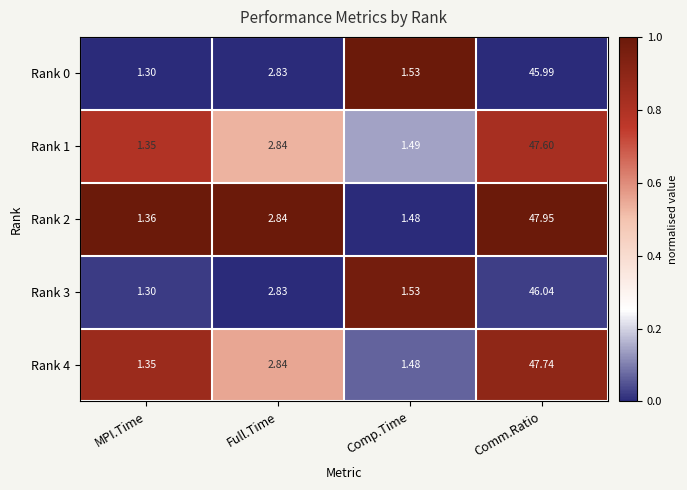

At which label does Rank 3 reach its minimum?

MPI.Time